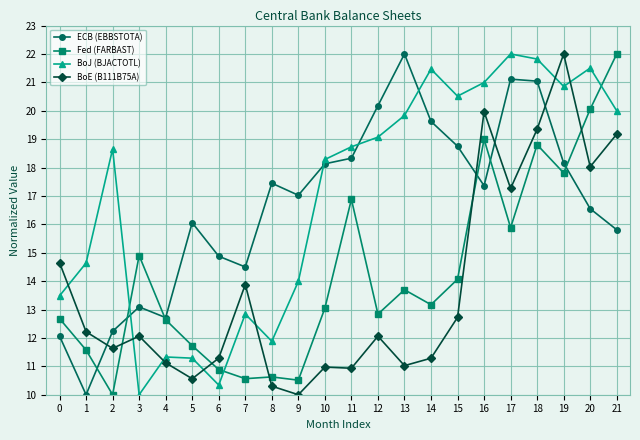

Which series ends up on top after the final intersection of ECB (EBBSTOTA) and BoE (B111B75A)?

BoE (B111B75A)